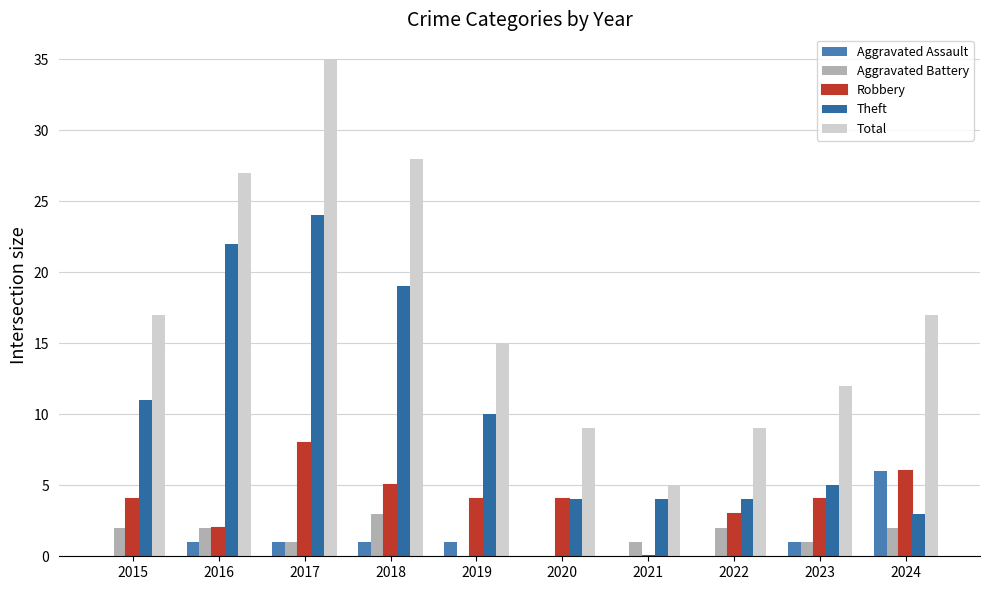

What is the difference between the highest and lowest values at 2021?

5